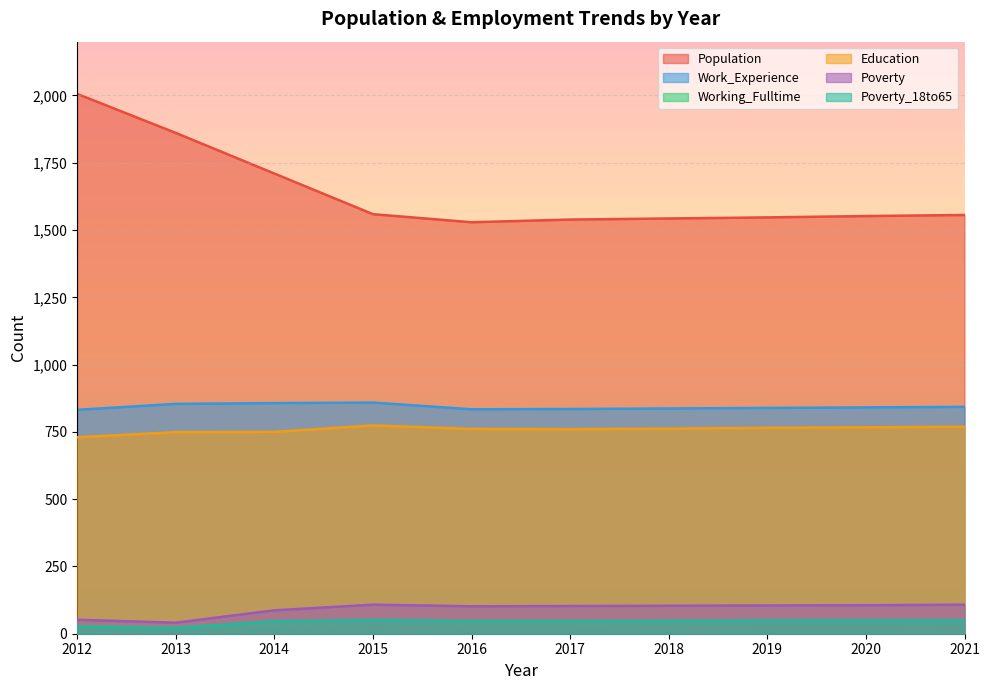

What is the sum of the Poverty_18to65 values at 2020 and 2018?

98